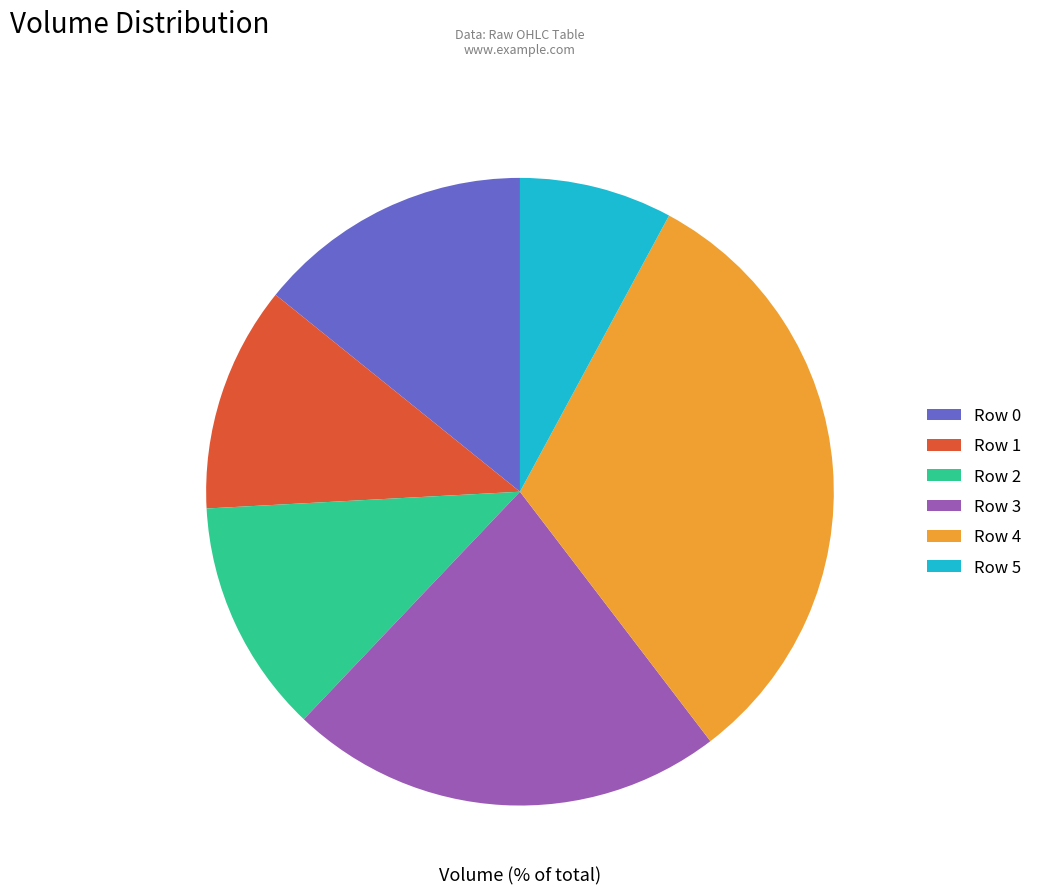

Is there a majority slice in this chart?

No